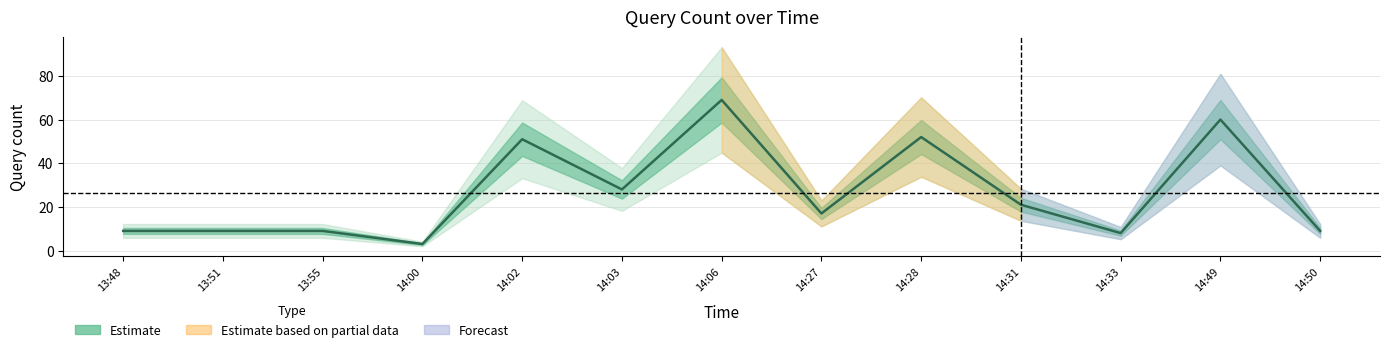

True or false: the data shows 69 at 14:06.

True